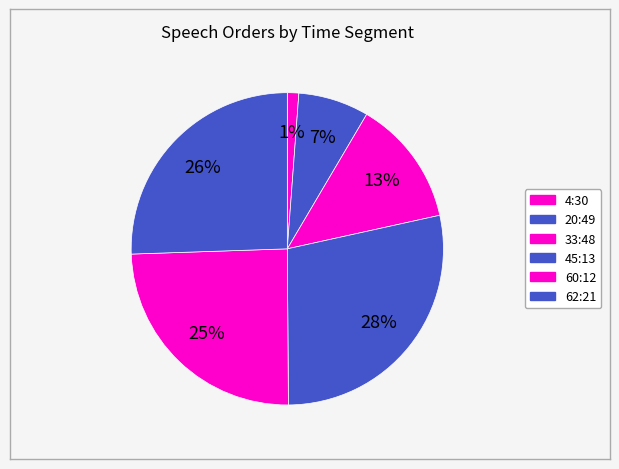

What is the smallest slice in the pie chart?

4:30